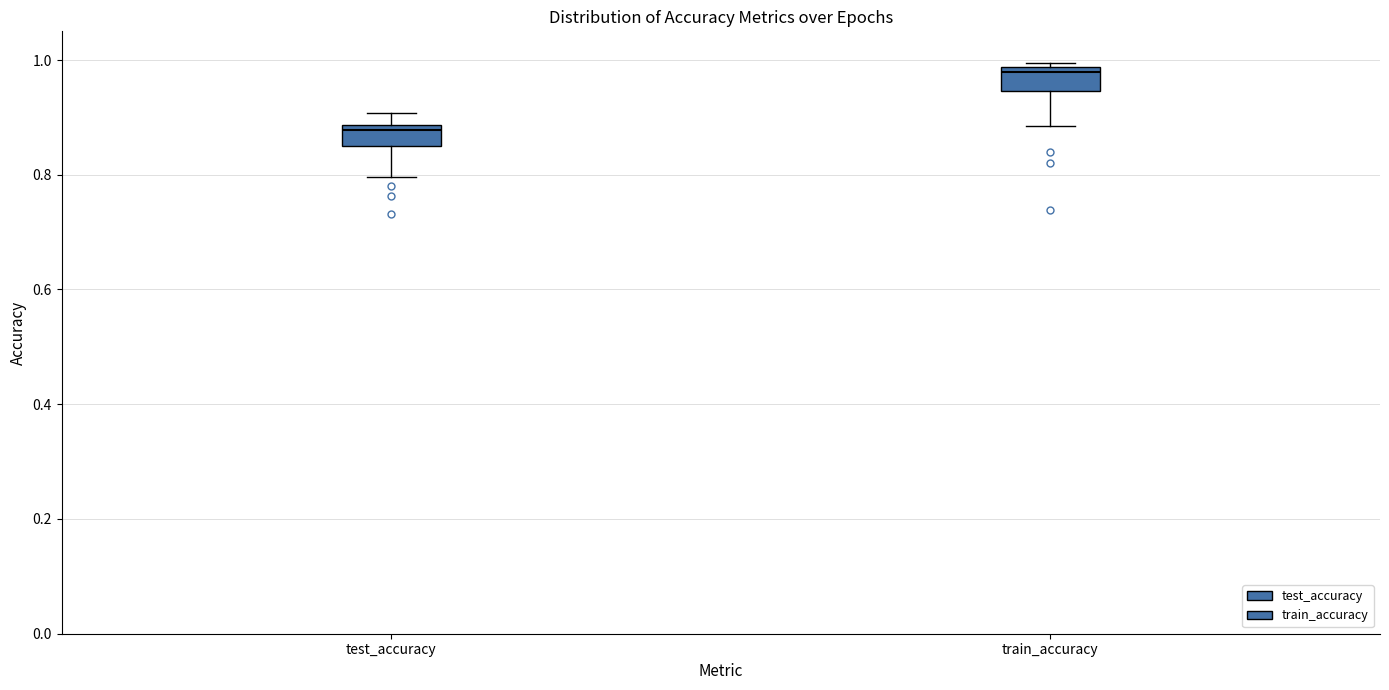

Which box has the lowest median line?

test_accuracy